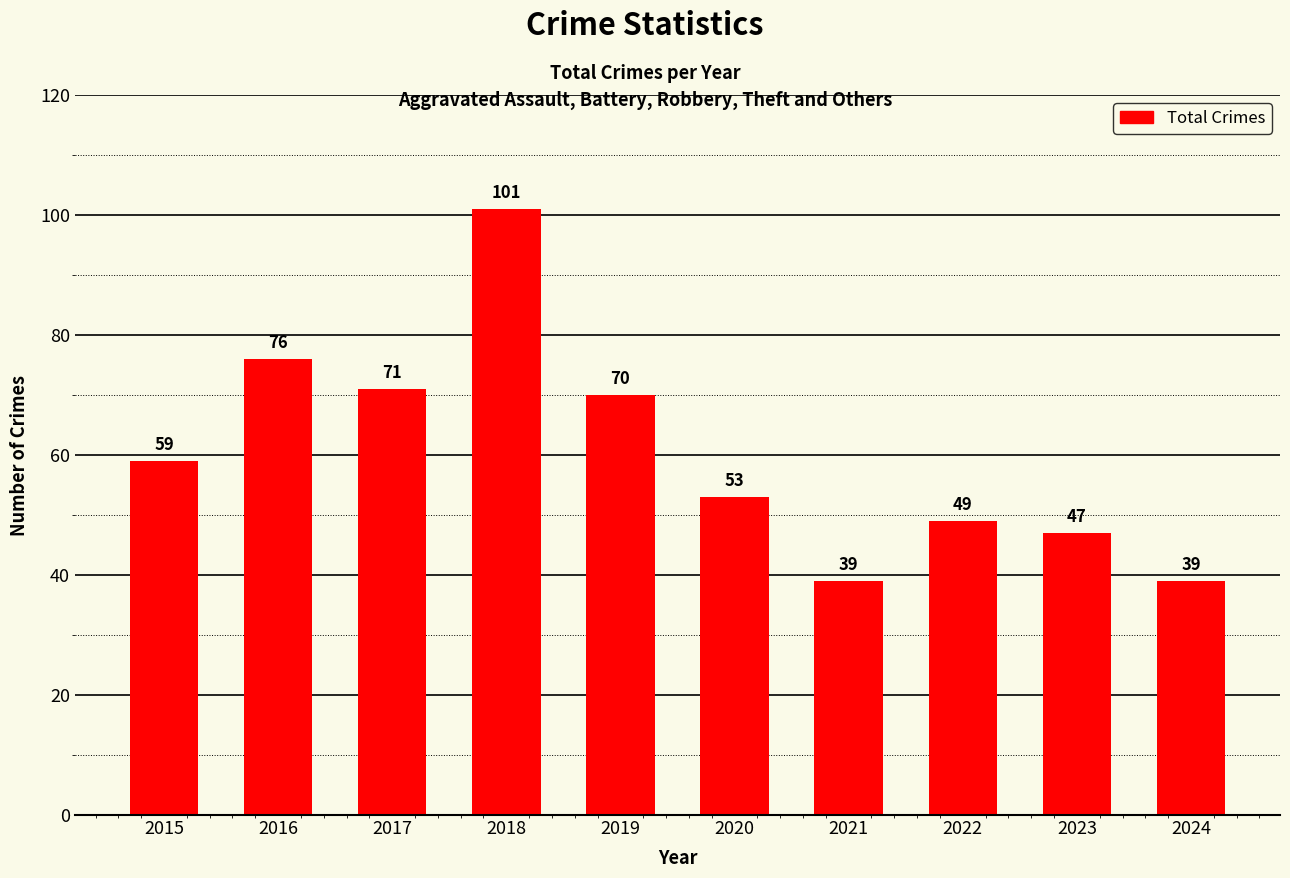

How many bars are there in total?

10